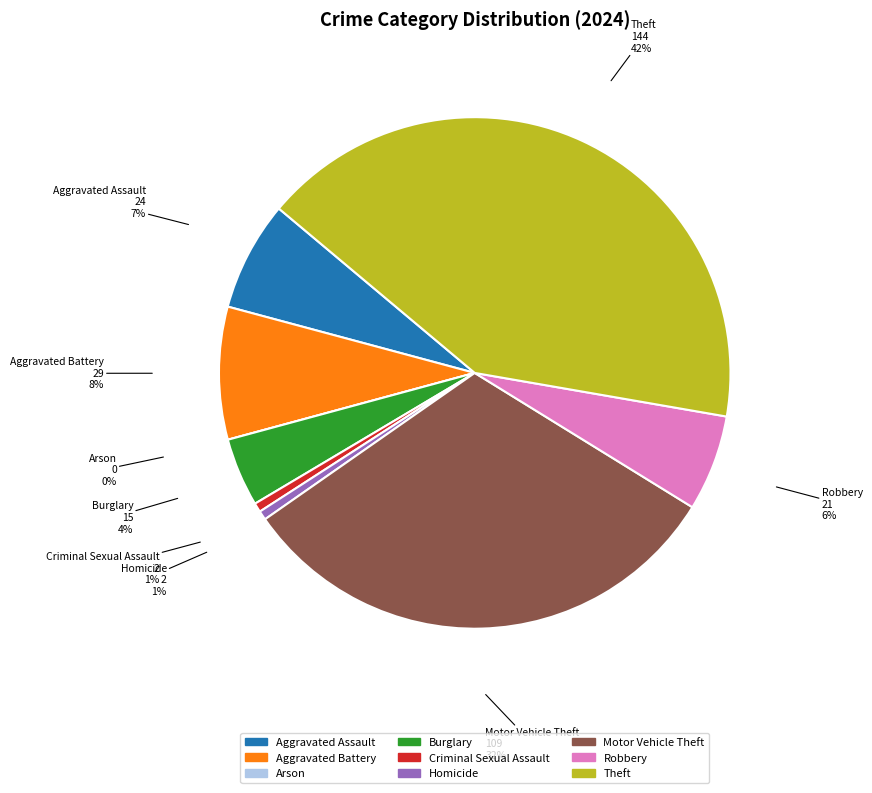

What percentage is the Aggravated Assault slice, to the nearest percent?

7%